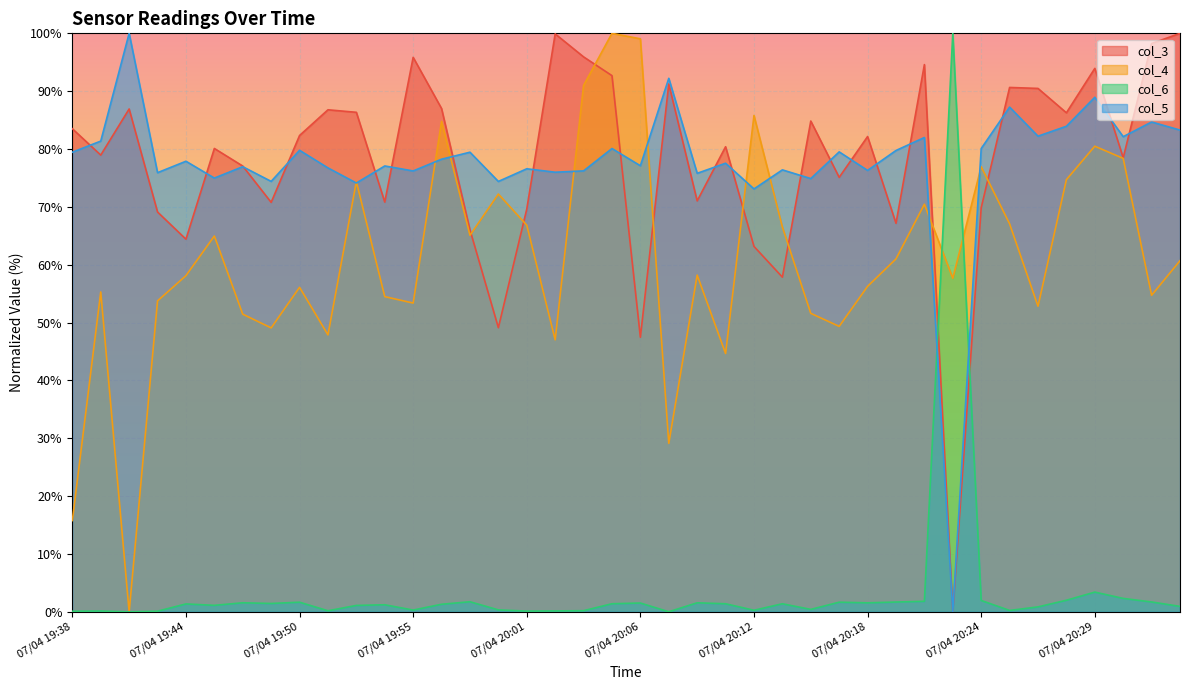

What position from the right is 07/04 20:33?

1